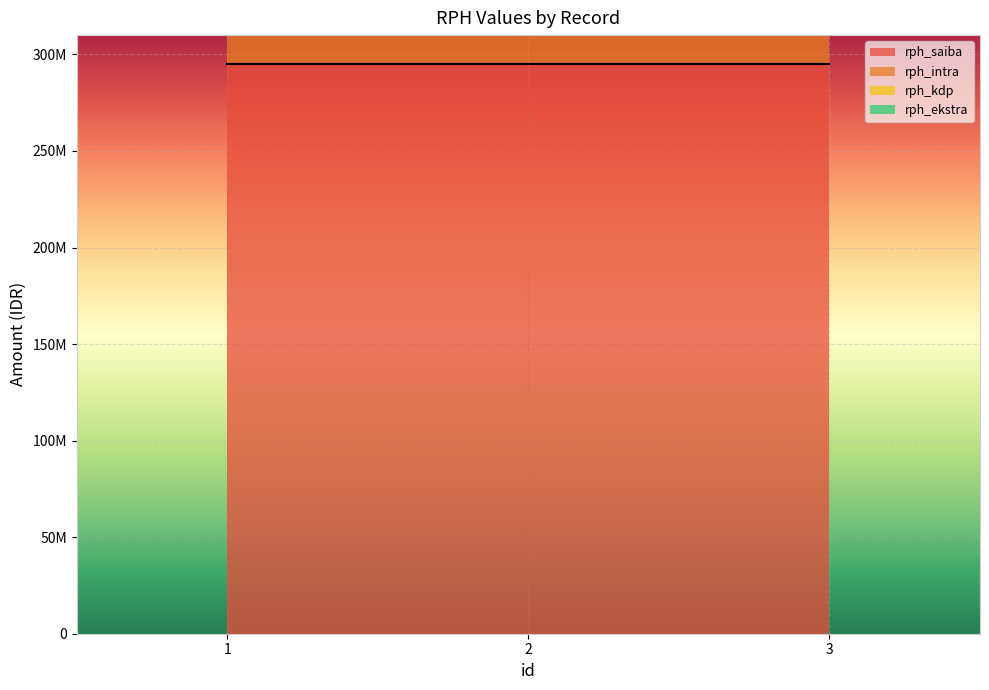

How many series are shown in this chart?

4